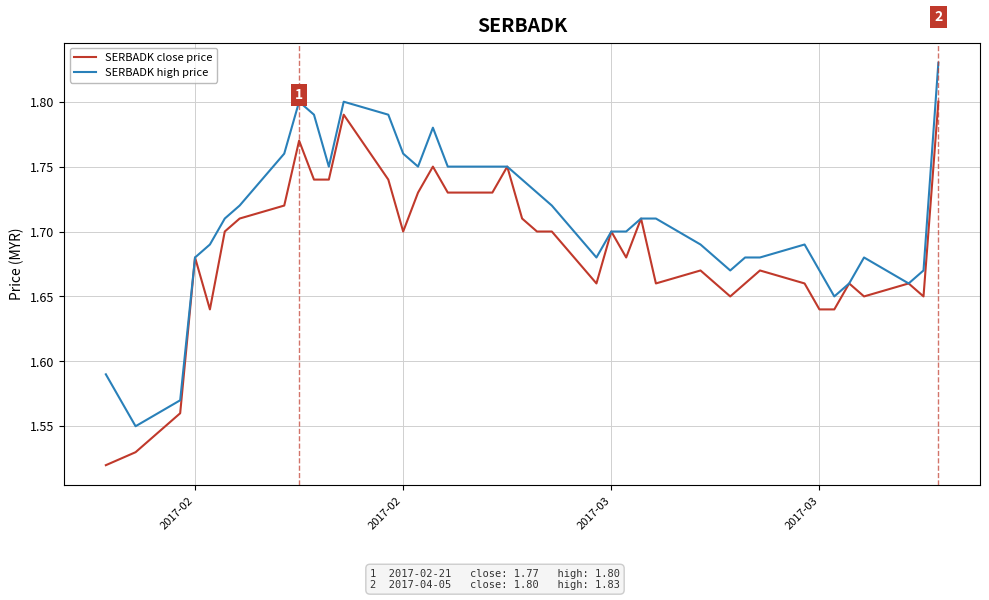

Which series has the largest total across all categories?

SERBADK high price